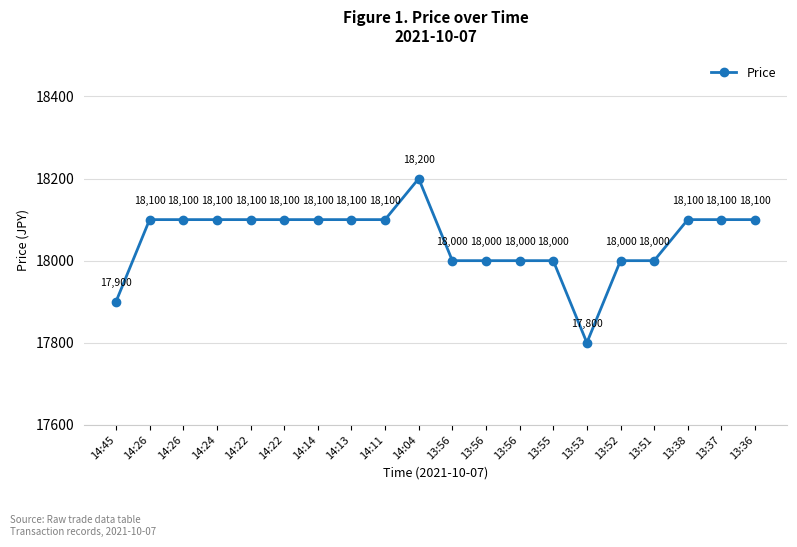

Is this an area chart (filled region under the line)?

No